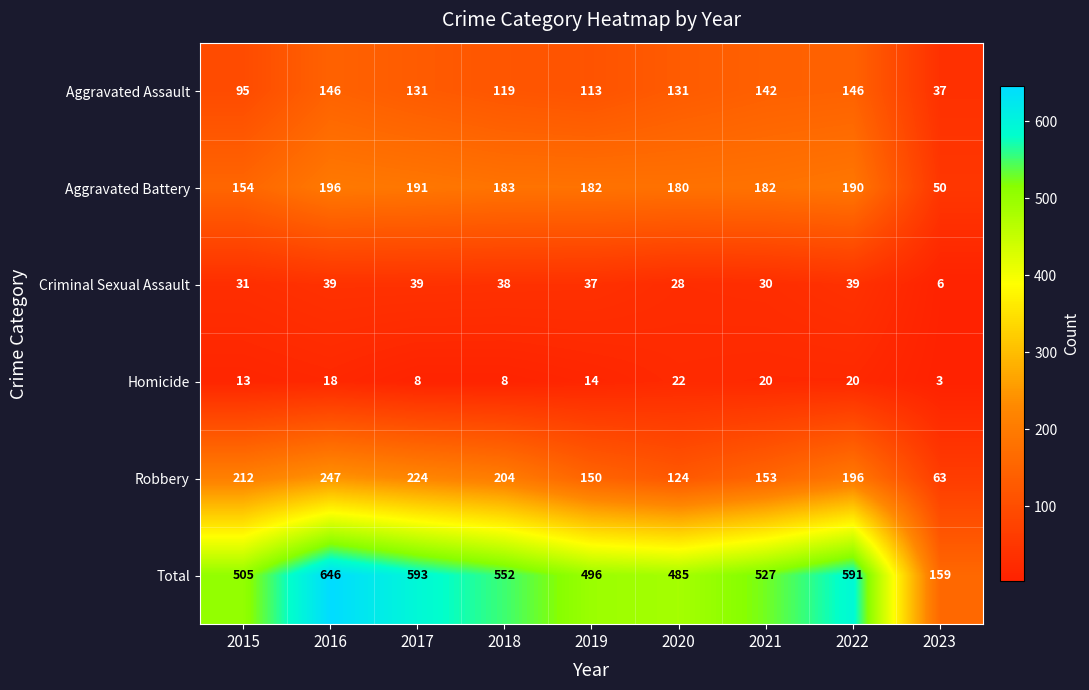

What is the spread (max minus min) of values at 2020?

463